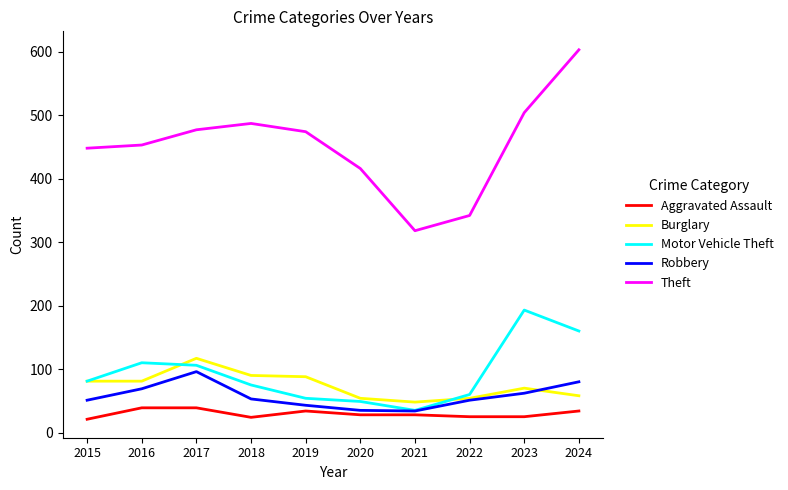

In Motor Vehicle Theft, how many points are higher than both neighbors (excluding endpoints)?

2